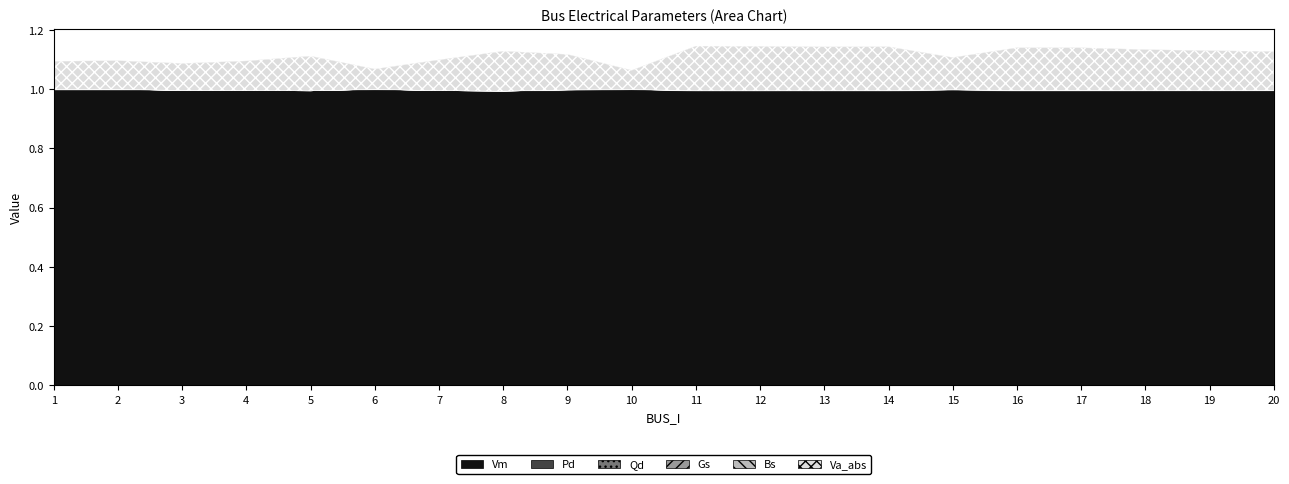

Rank the categories by Pd value from highest to lowest.

2, 17, 1, 9, 15, 16, 6, 14, 11, 13, 20, 12, 18, 10, 19, 3, 4, 5, 7, 8